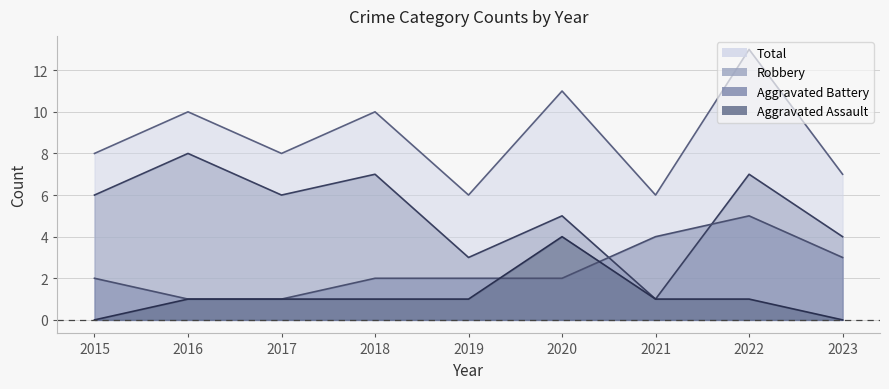

How many values in Aggravated Assault are above zero?

7